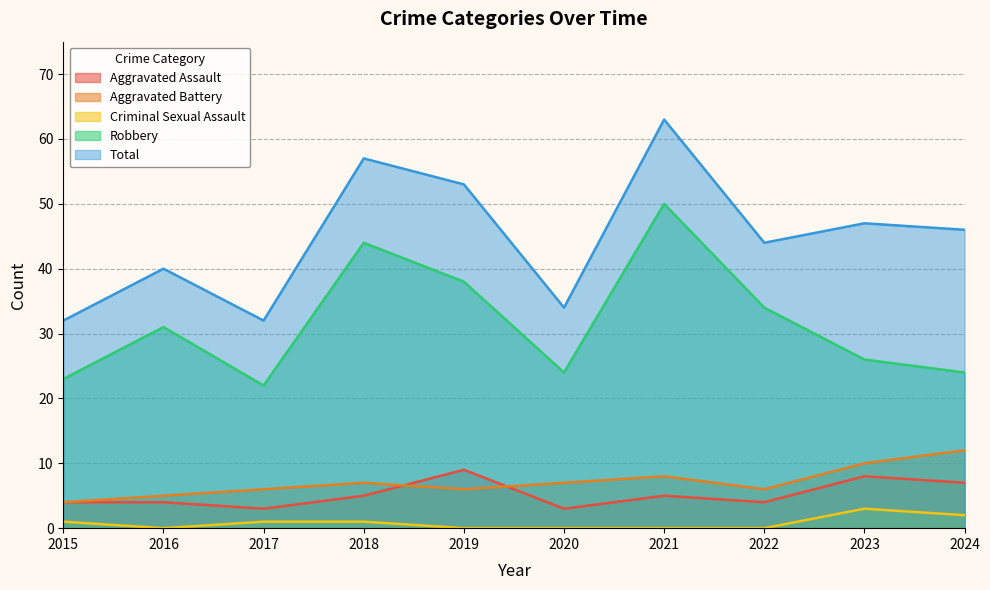

At which label is Robbery closest to 36?

2019